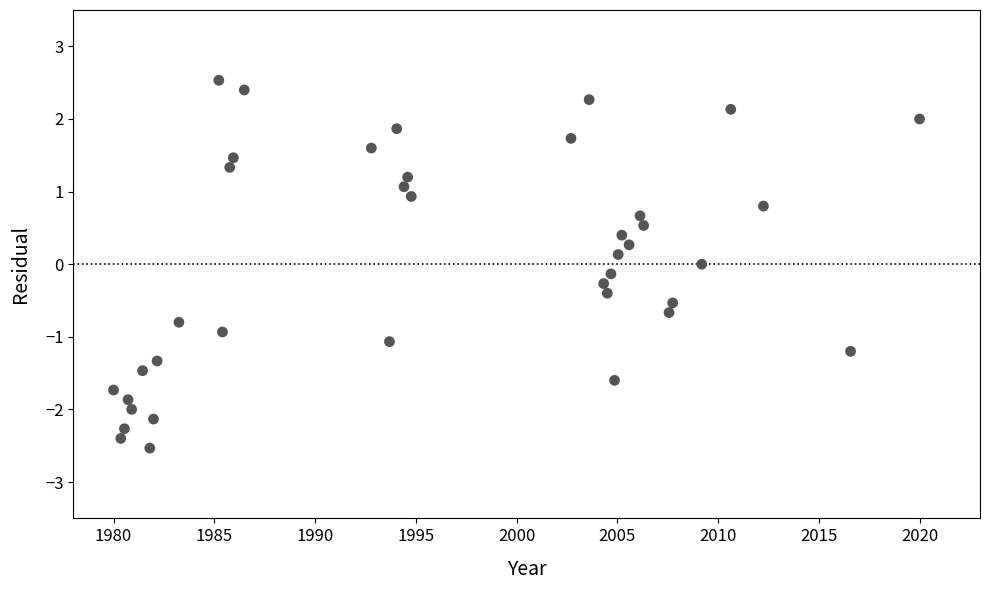

What is the range of X values (max minus min)?

40.0